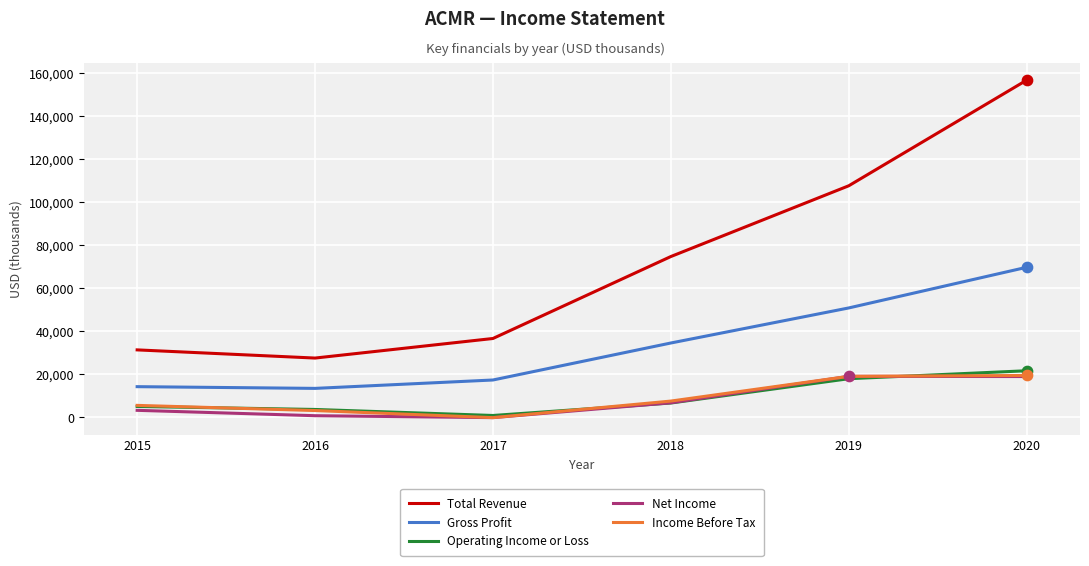

Which series has the largest total across all categories?

Total Revenue